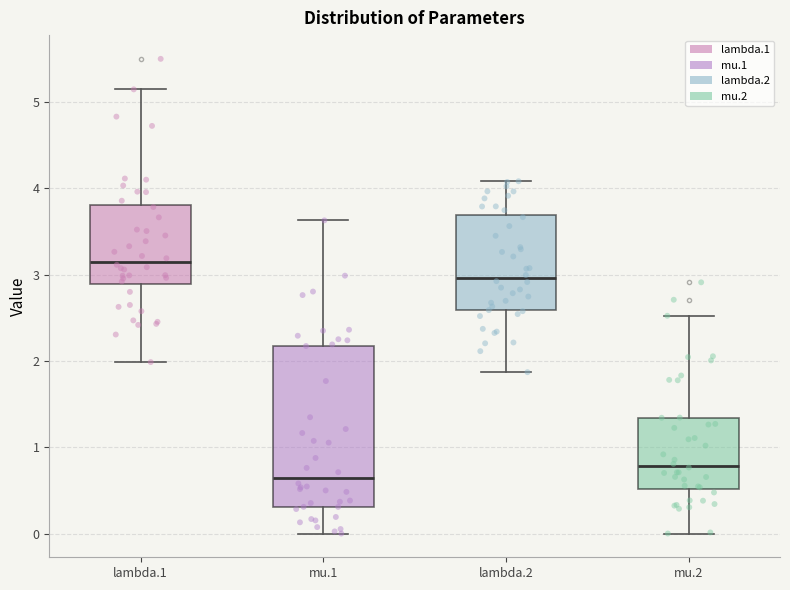

Which box has the highest median line?

lambda.1